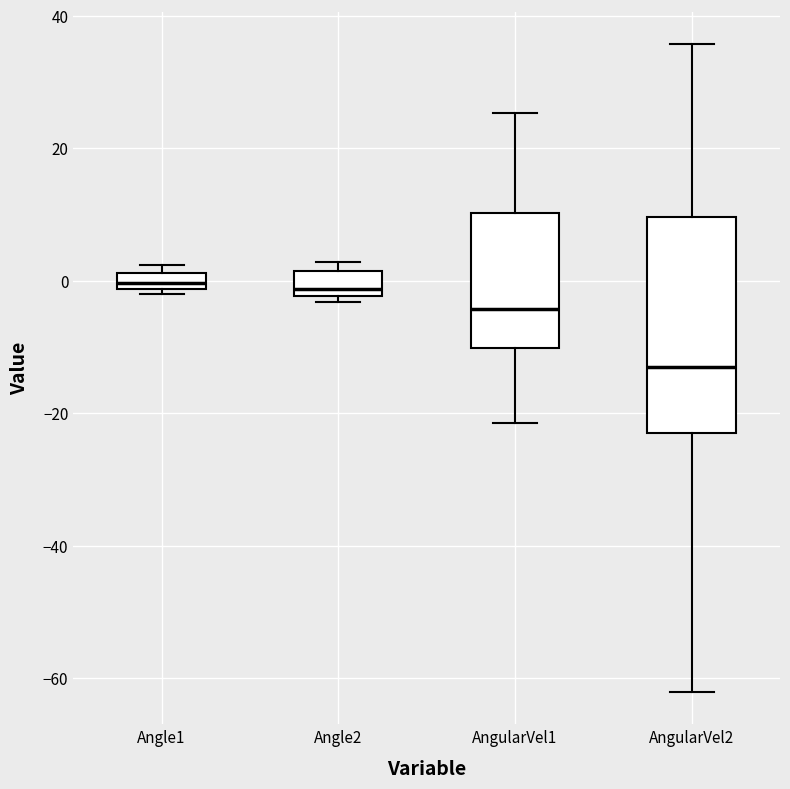

Which box's median line is the lowest?

AngularVel2